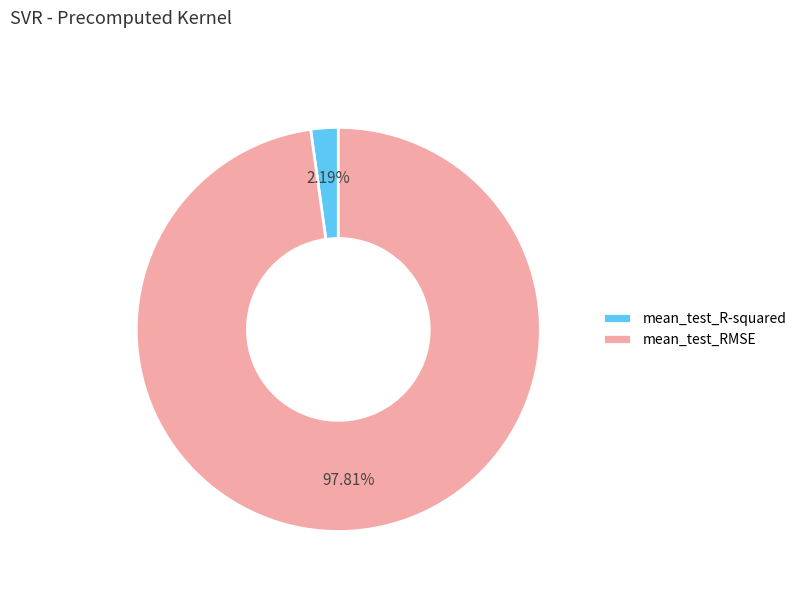

What portion of the pie excludes mean_test_R-squared?

97.8%